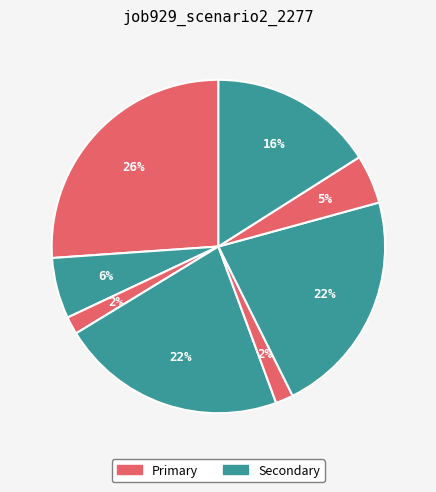

Does any single category account for the majority?

No